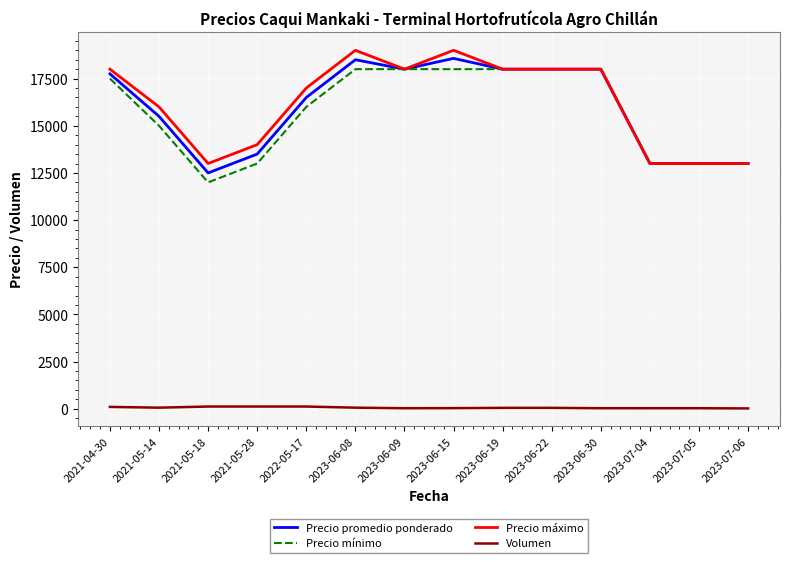

True or false: Precio mínimo and Volumen intersect in this chart.

False